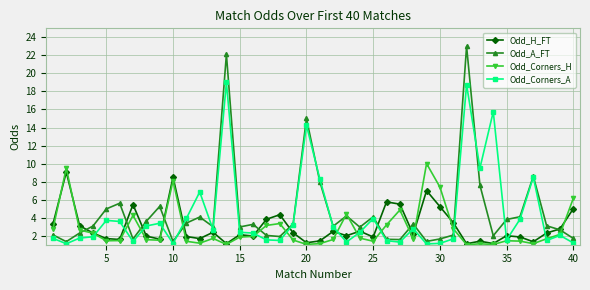

True or false: Odd_Corners_A has more than 1 interior local peaks.

True